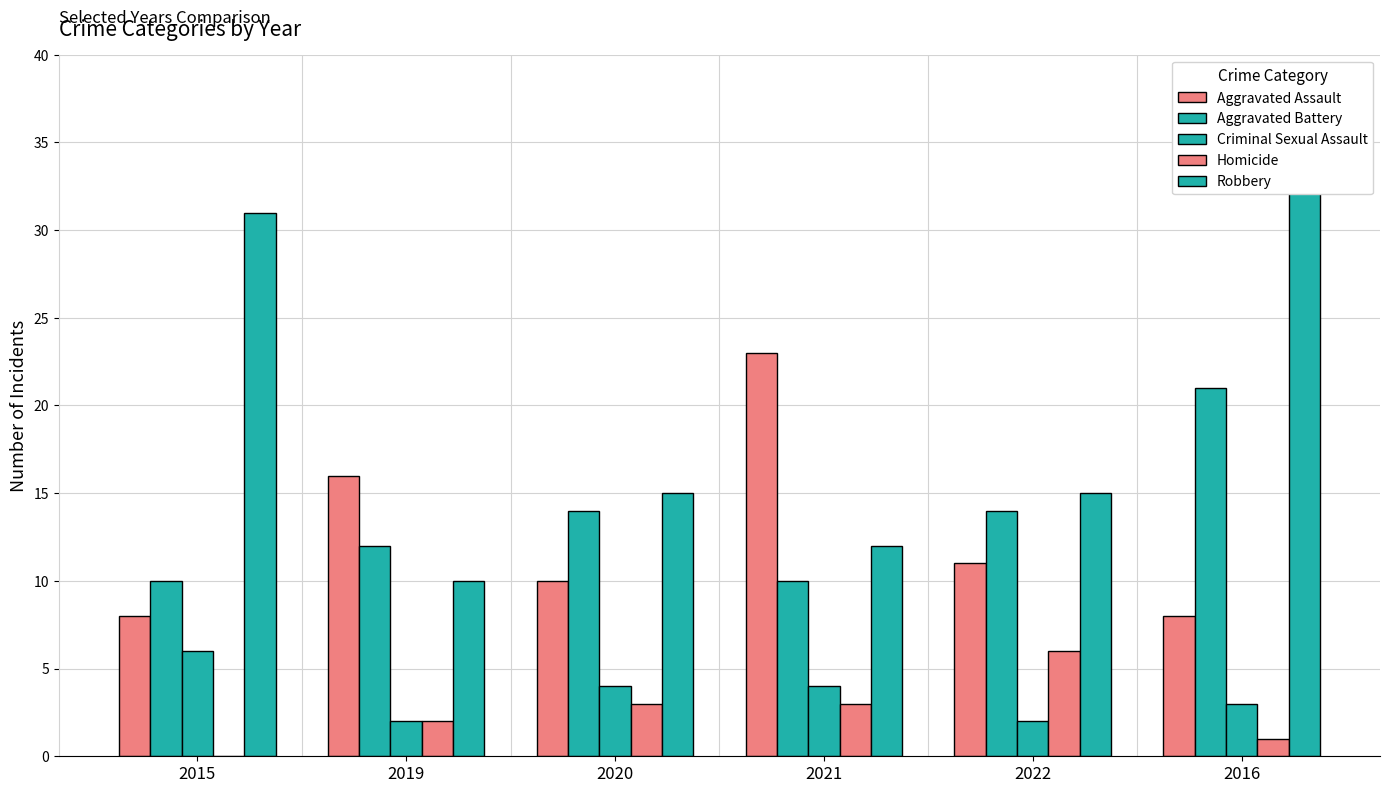

At which category is the sum across all series the highest?

2016